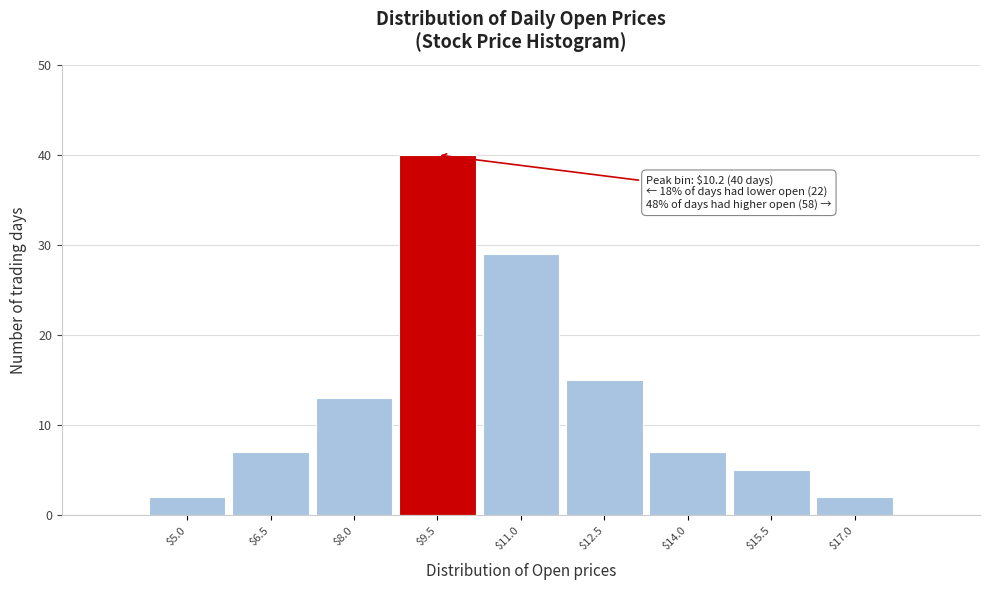

Reading left to right, extract all data points from this chart.

2	7	13	40	29	15	7	5	2